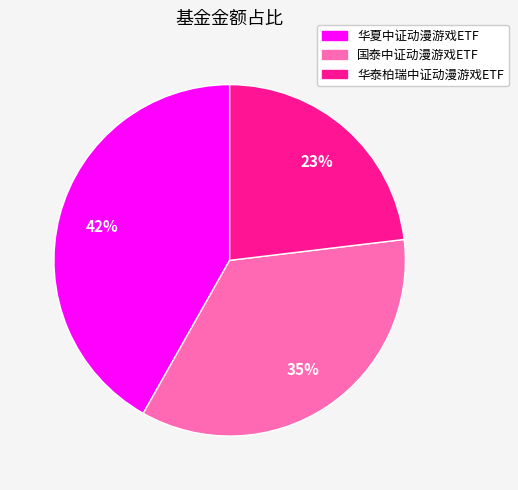

Which has a higher value, 华夏中证动漫游戏ETF or 国泰中证动漫游戏ETF?

华夏中证动漫游戏ETF